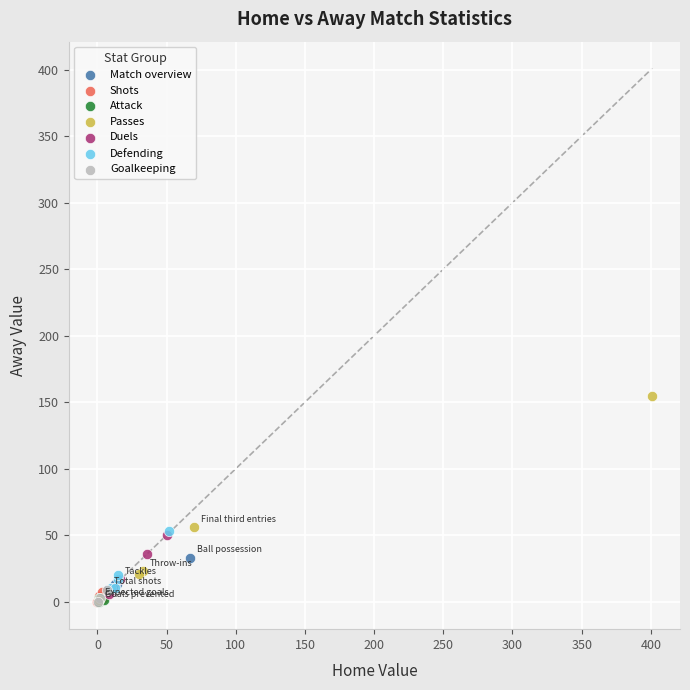

Which series reaches the maximum Y coordinate?

Passes